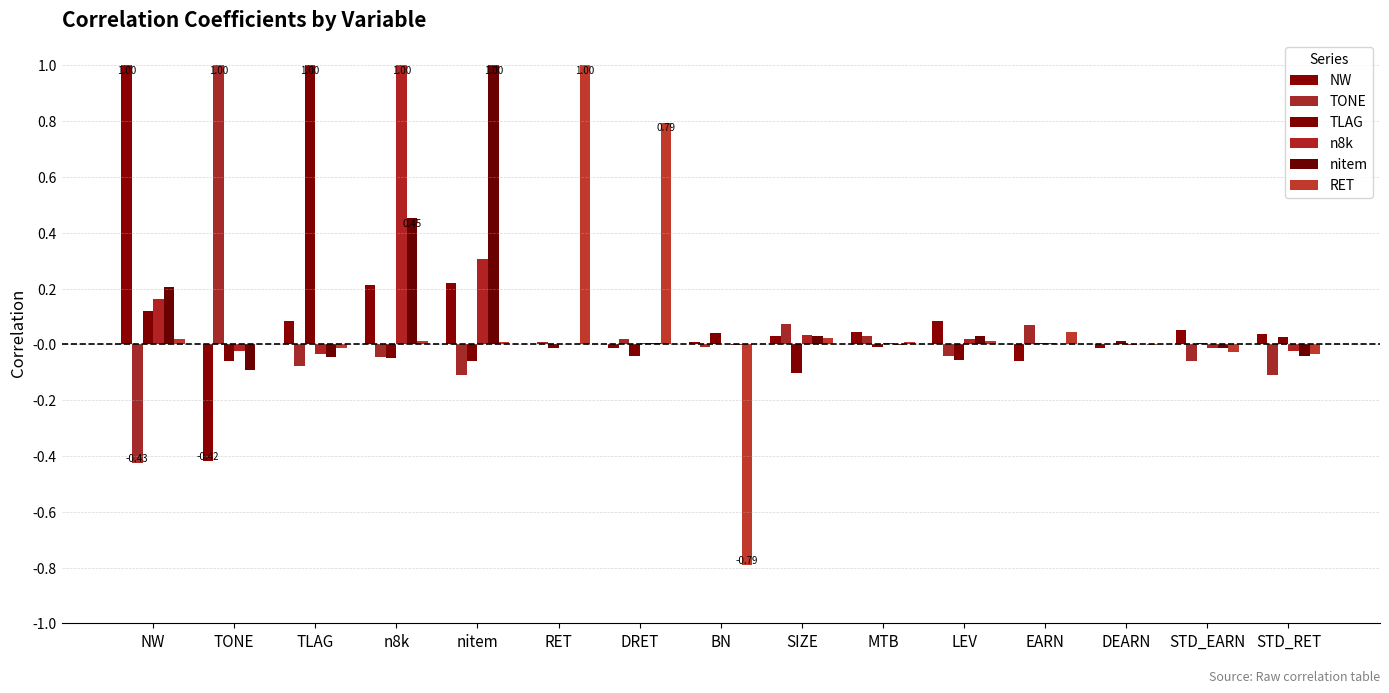

The value of TONE at n8k is -0.0. True or false?

True